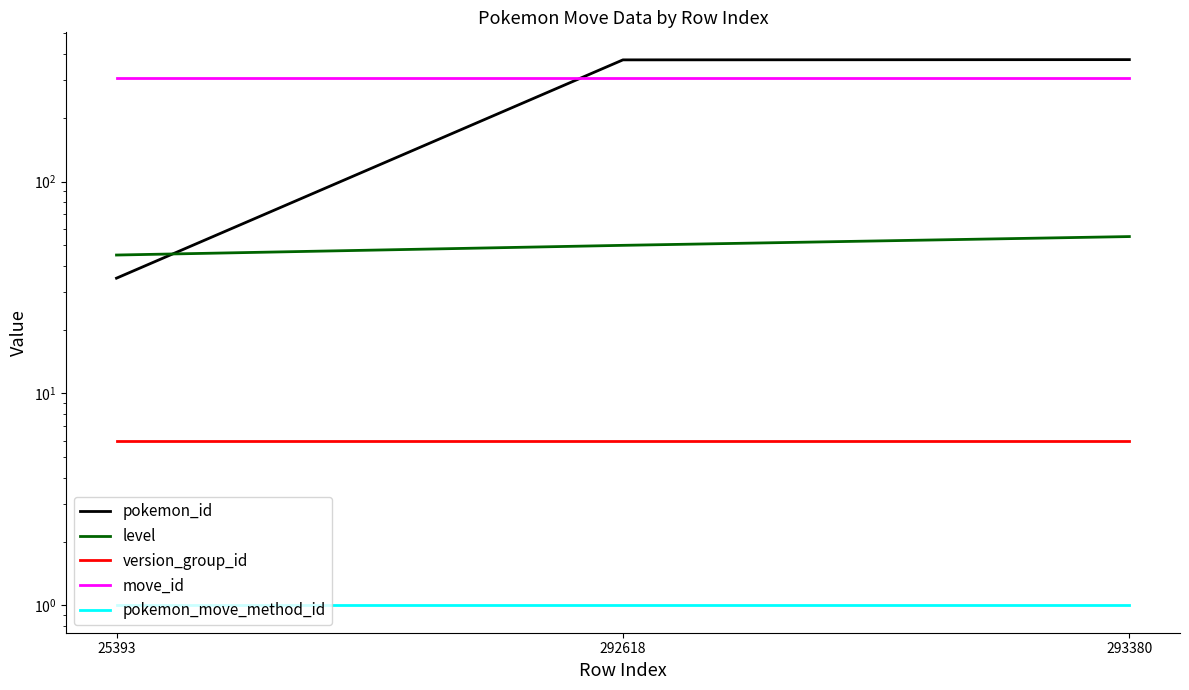

Reading left to right, list all the values displayed in this chart.

pokemon_id: 35	375	376
level: 45	50	55
version_group_id: 6	6	6
move_id: 309	309	309
pokemon_move_method_id: 1	1	1